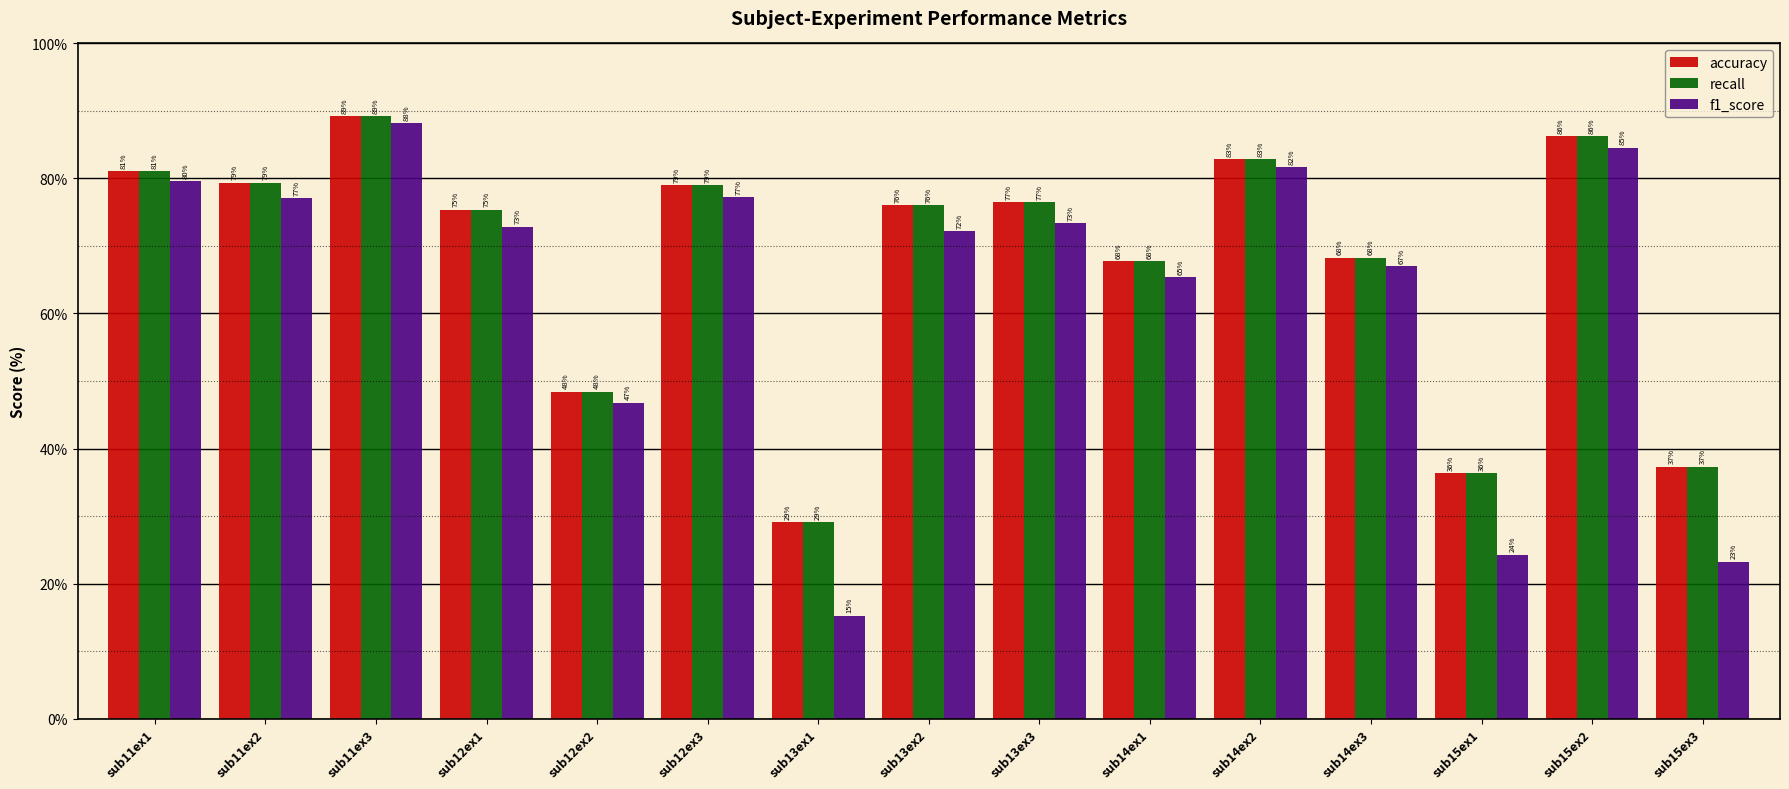

What is the approximate value of f1_score at sub12ex3?

77.2